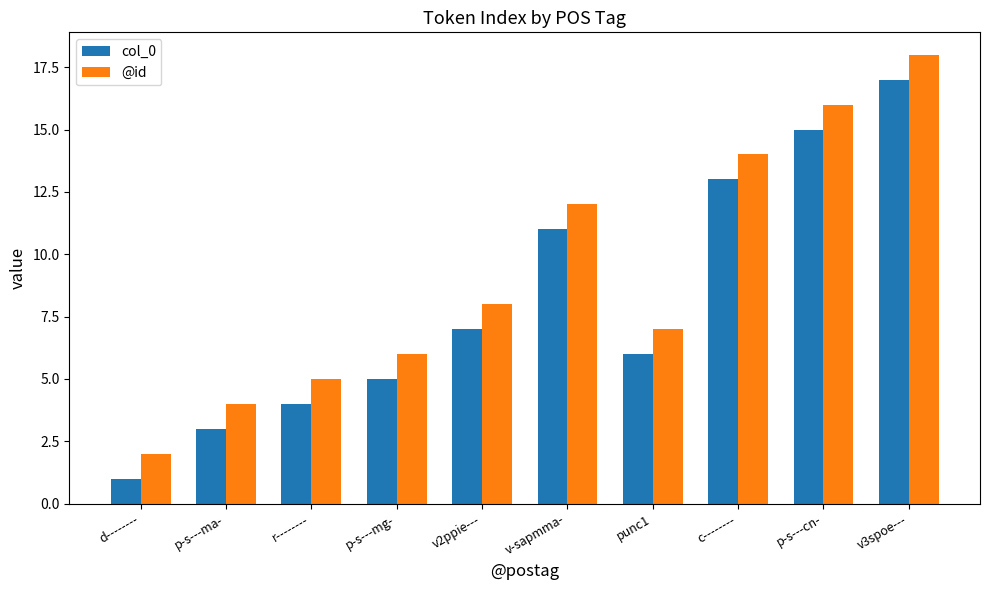

How many categories are shown in the chart?

10